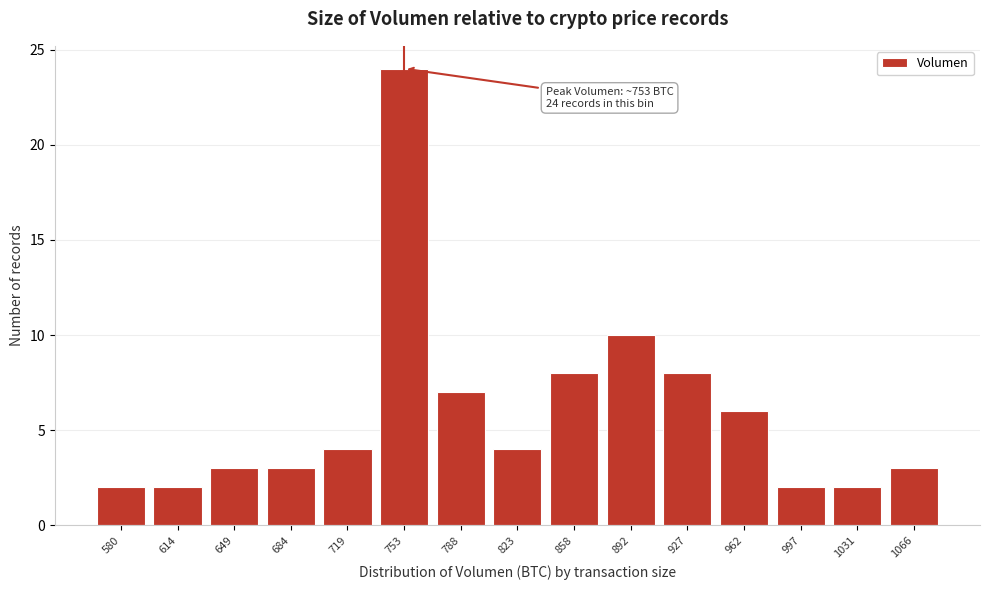

Reading left to right, what are all the values shown in this chart?

2	2	3	3	4	24	7	4	8	10	8	6	2	2	3